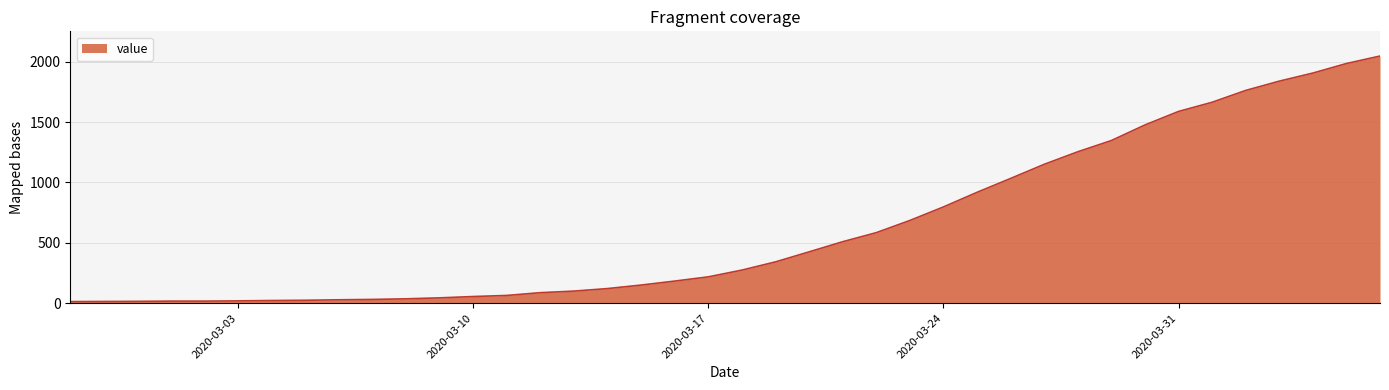

What is the label of the 11th point from the right?

2020-03-27